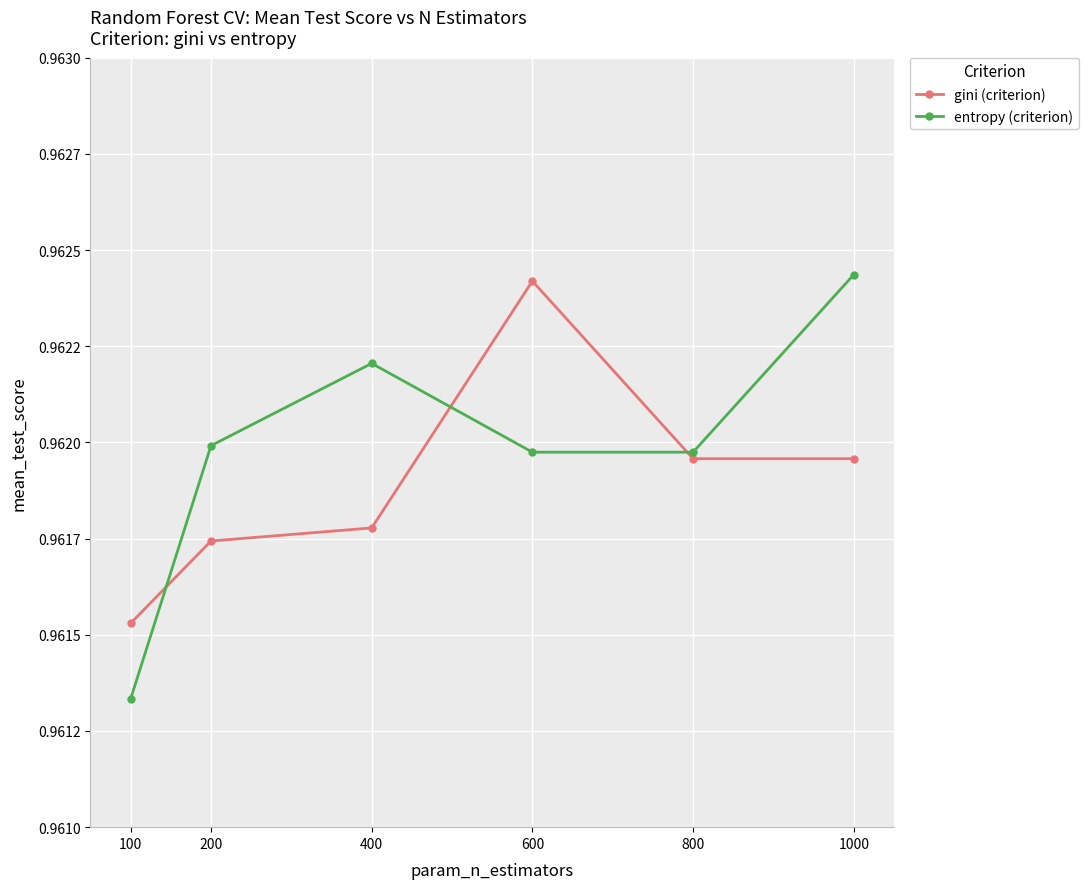

True or false: gini (criterion) has more than 2 interior local peaks.

False